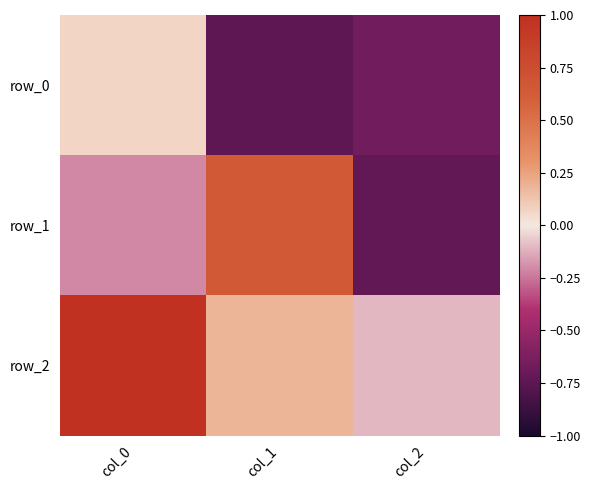

At which category does the chart reach its peak across all series?

col_0